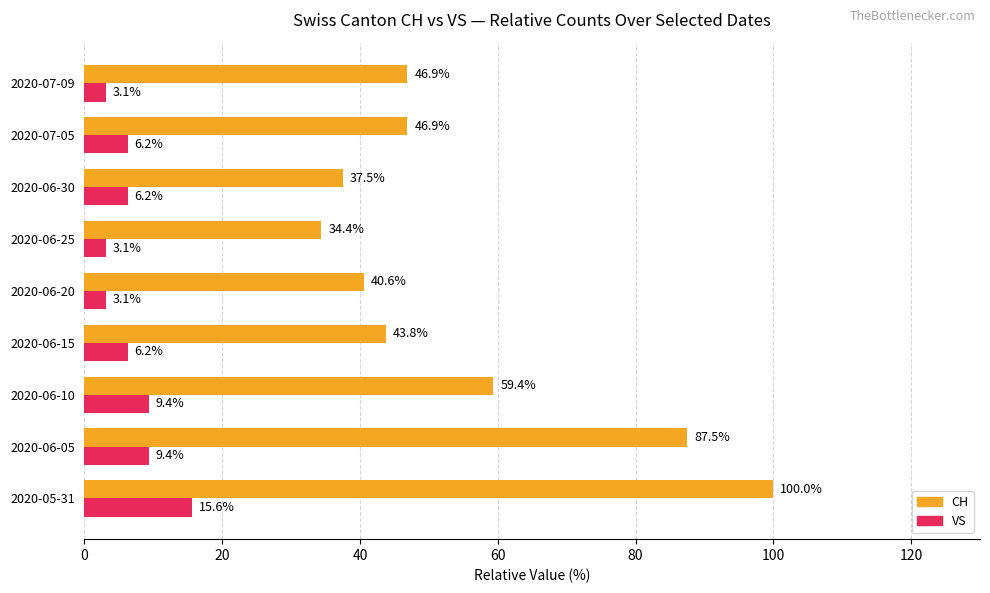

What is the difference between the maximum and minimum values in the CH series?

65.6